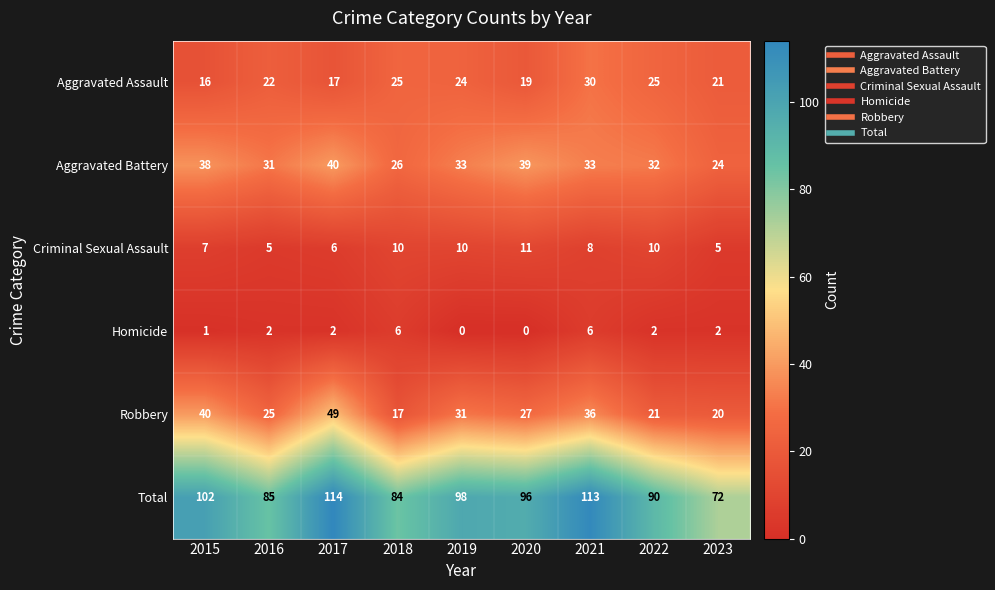

What is the difference between the maximum and minimum values in the Total series?

42